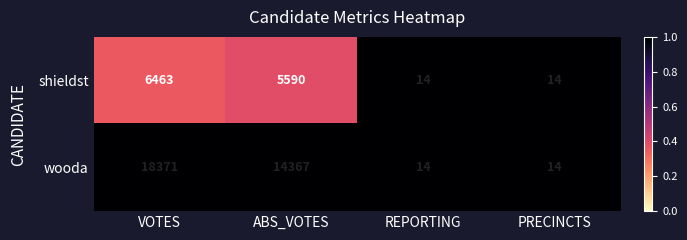

Which series has the largest range (max minus min)?

wooda